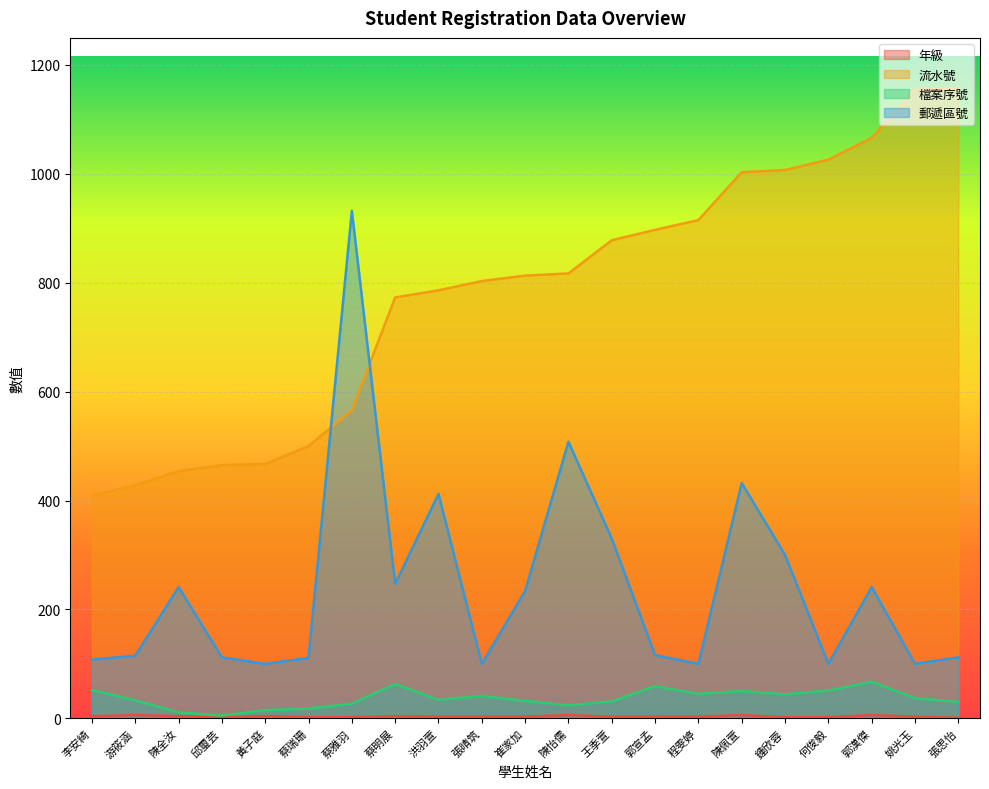

What is the difference between the 年級 values at 崔家加 and 蔡明展?

1